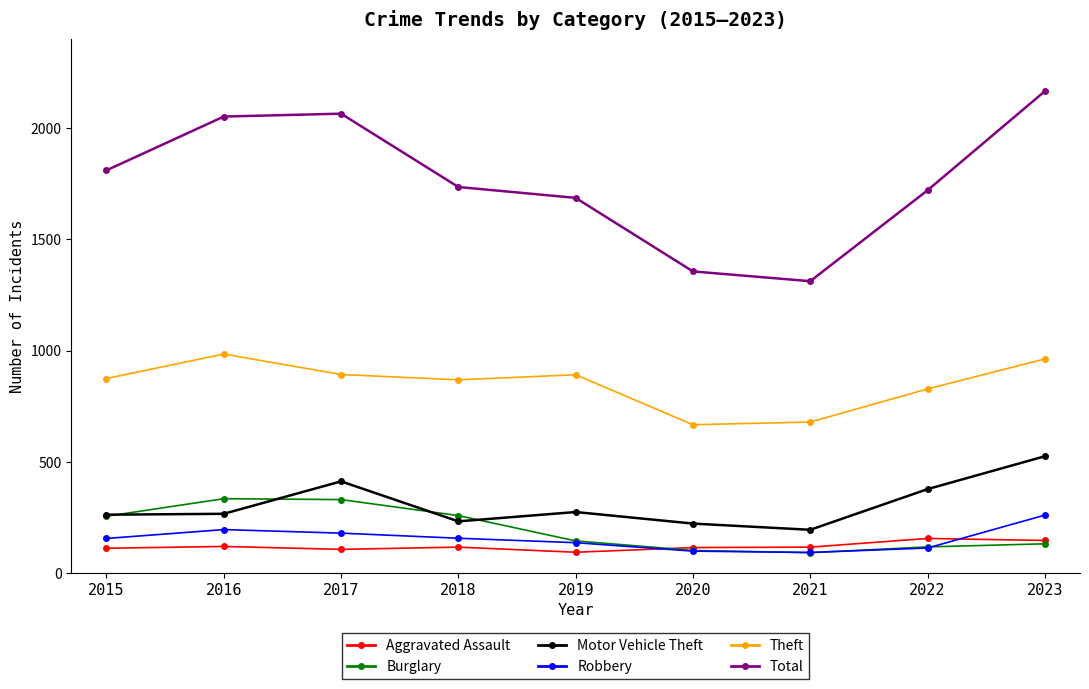

At which category does the chart reach its peak across all series?

2023